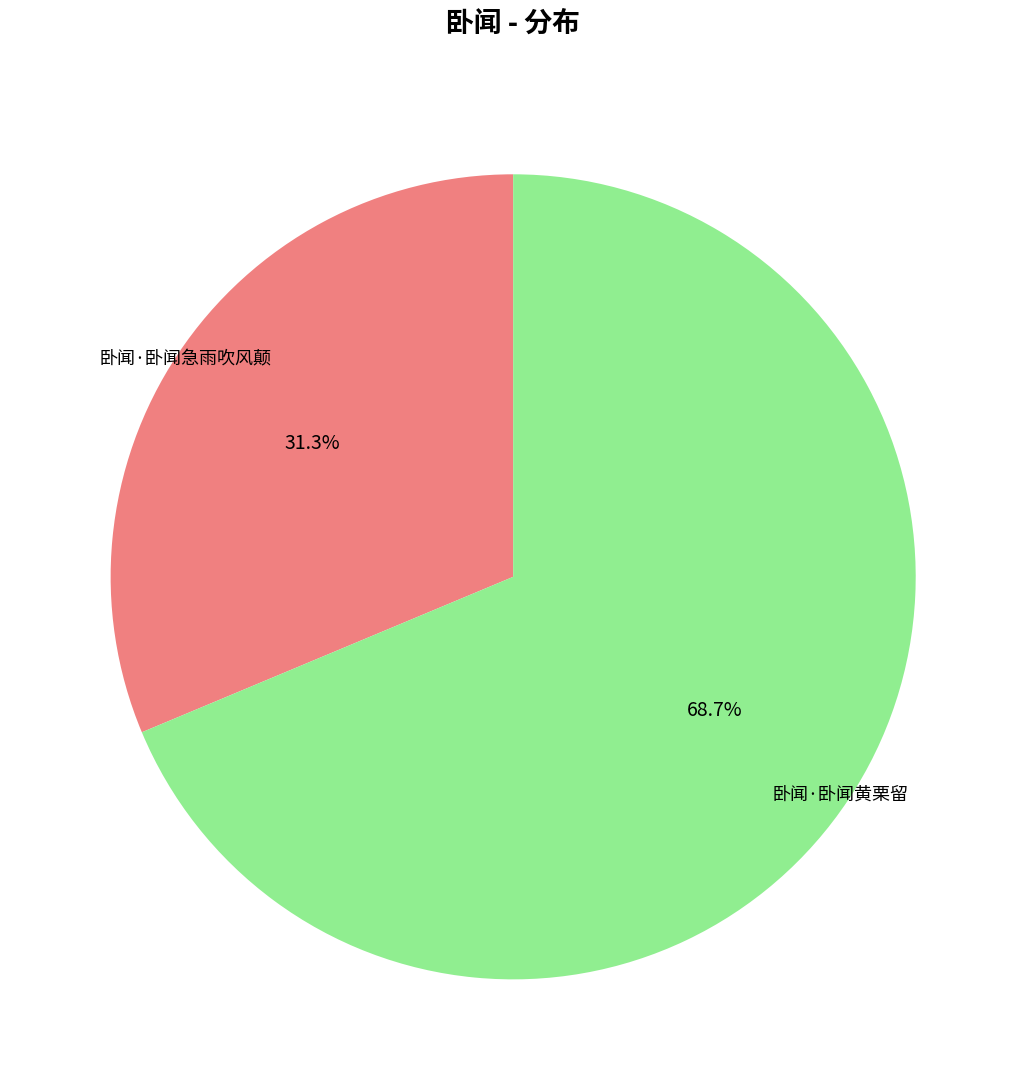

Combined, do 卧闻·卧闻急雨吹风颠 and 卧闻·卧闻黄栗留 account for over 50%?

Yes